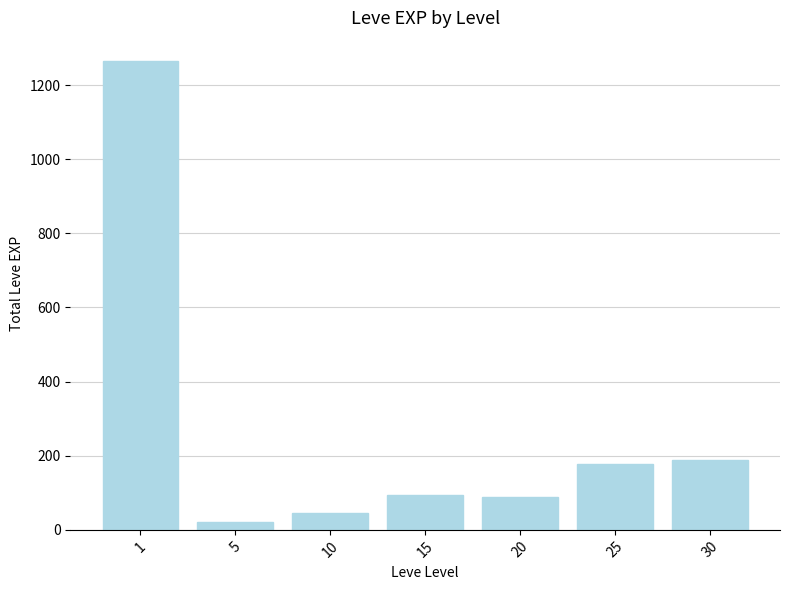

Which category has the lowest value across all series?

5